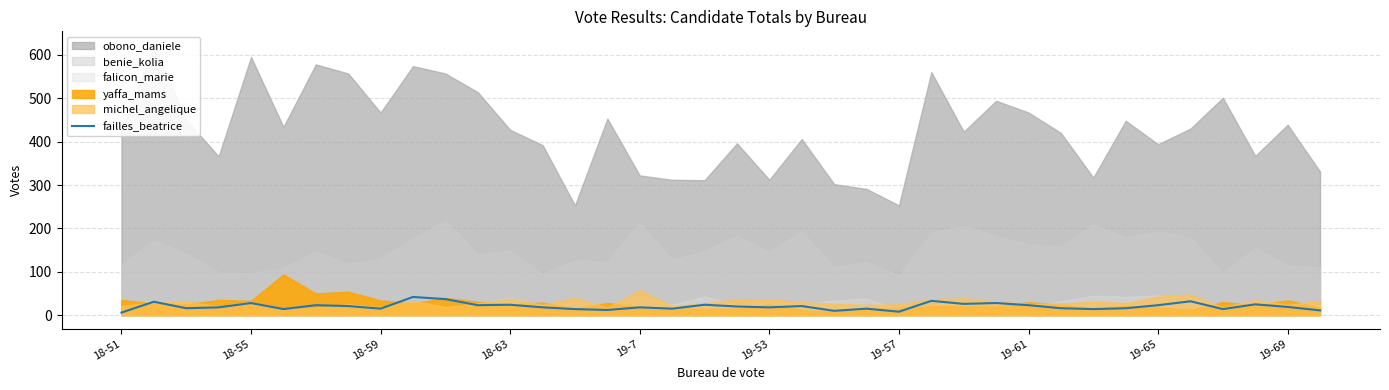

The value of failles_beatrice at 18-55 is 50. True or false?

False